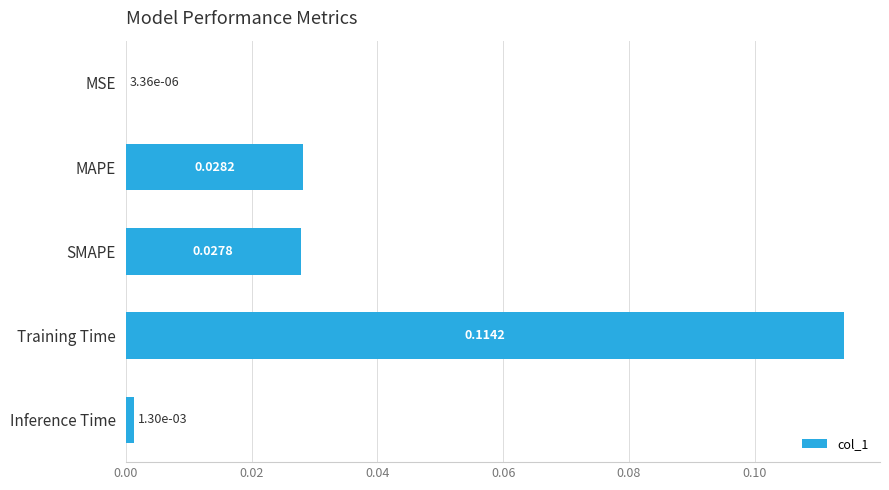

Where is the data nearest to the value 0?

MSE